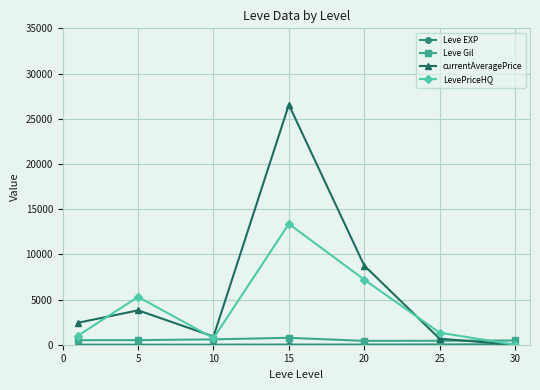

What is the maximum value shown in the chart?

26548.0